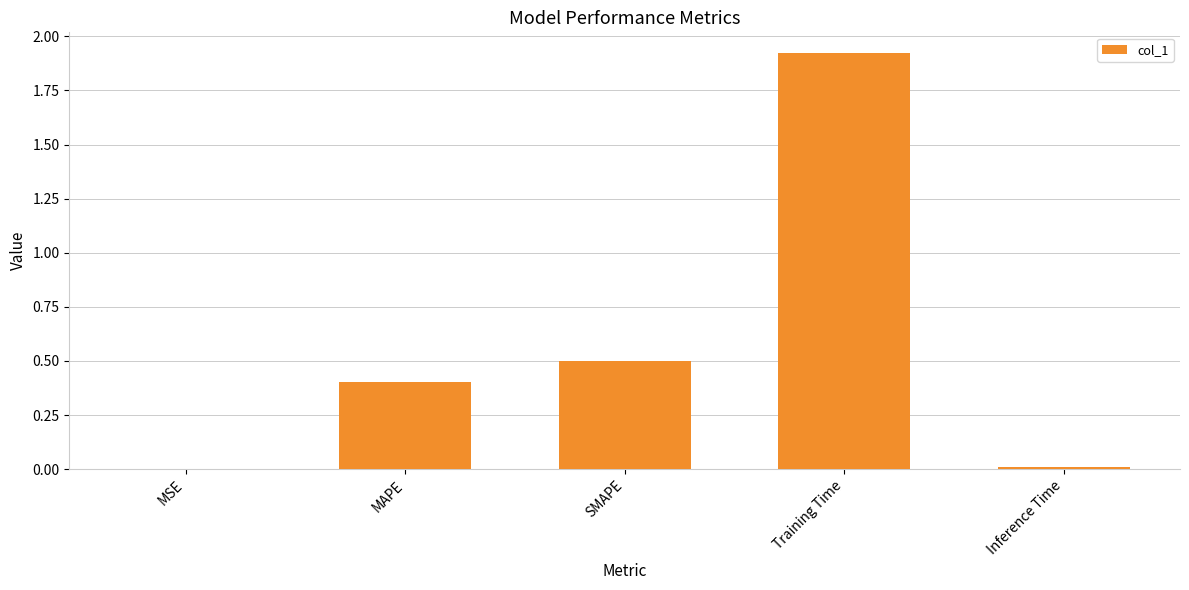

At which category does the chart reach its peak across all series?

Training Time